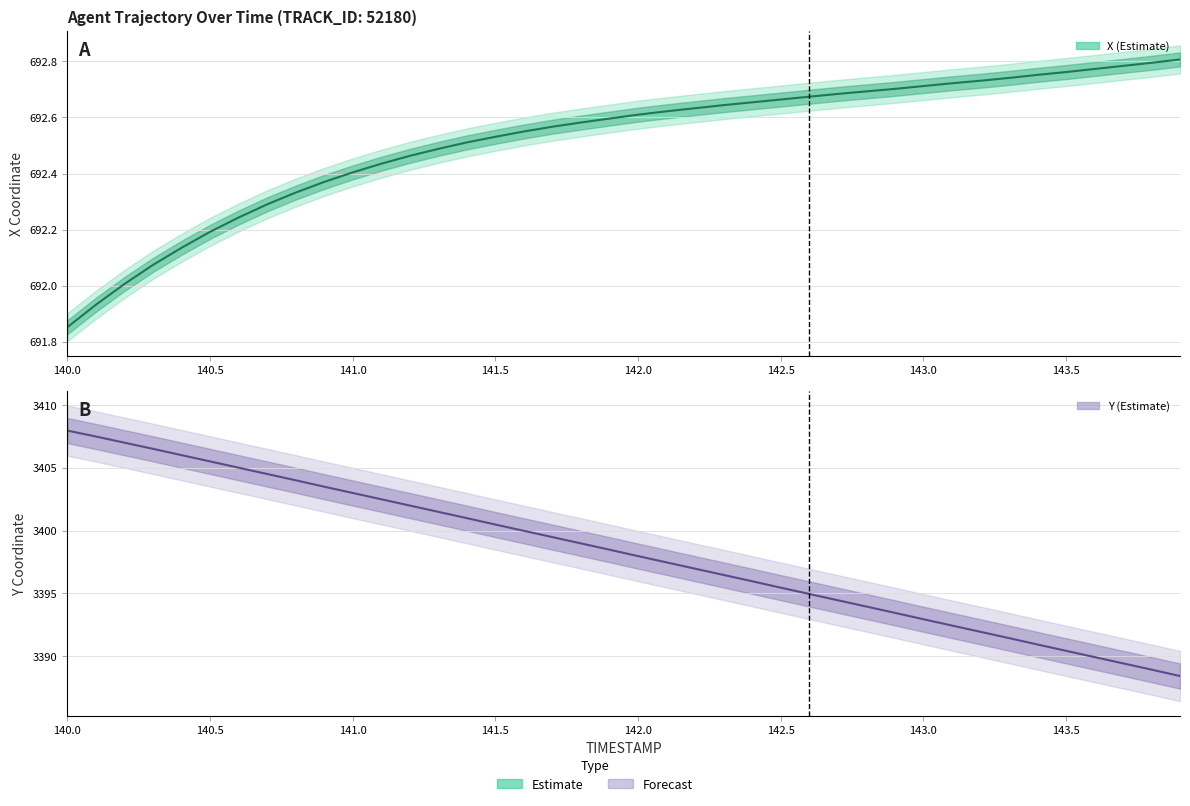

List the series in order of their peak value, highest first.

Y, X